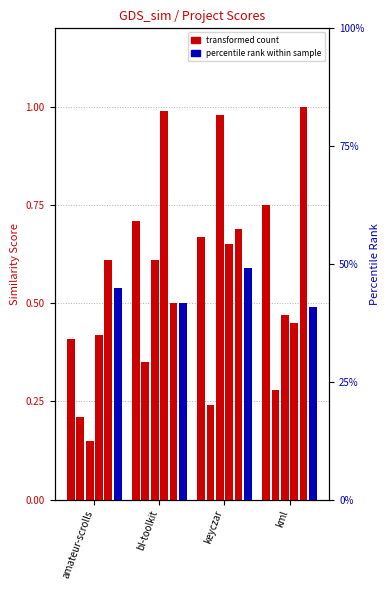

What position from the right is bl-toolkit?

3